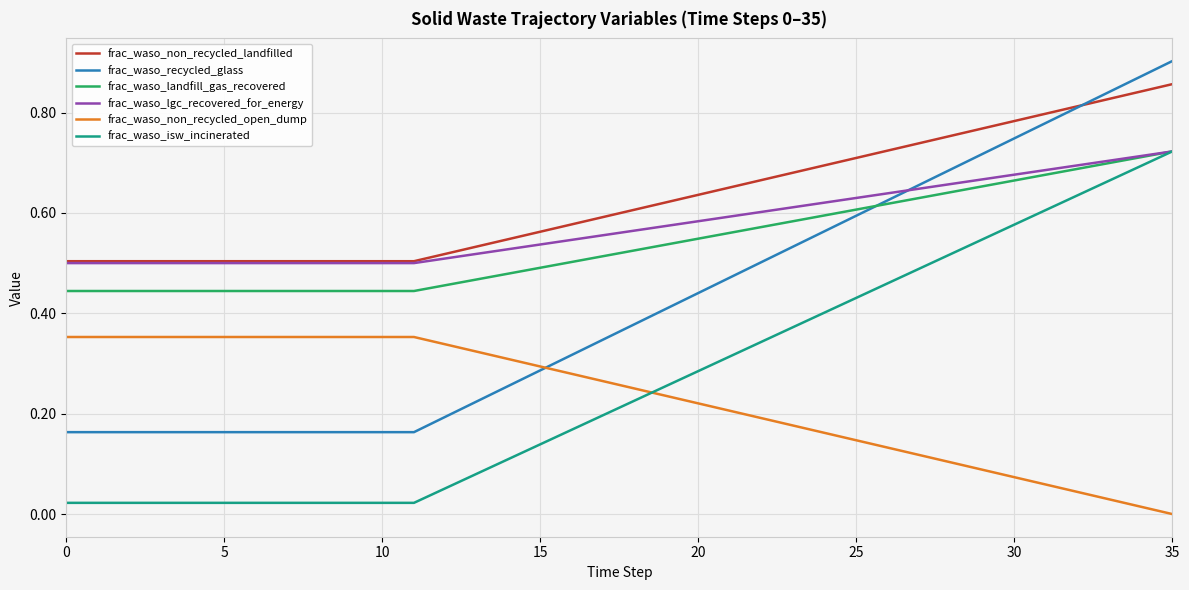

Which series has the widest spread of values?

frac_waso_recycled_glass